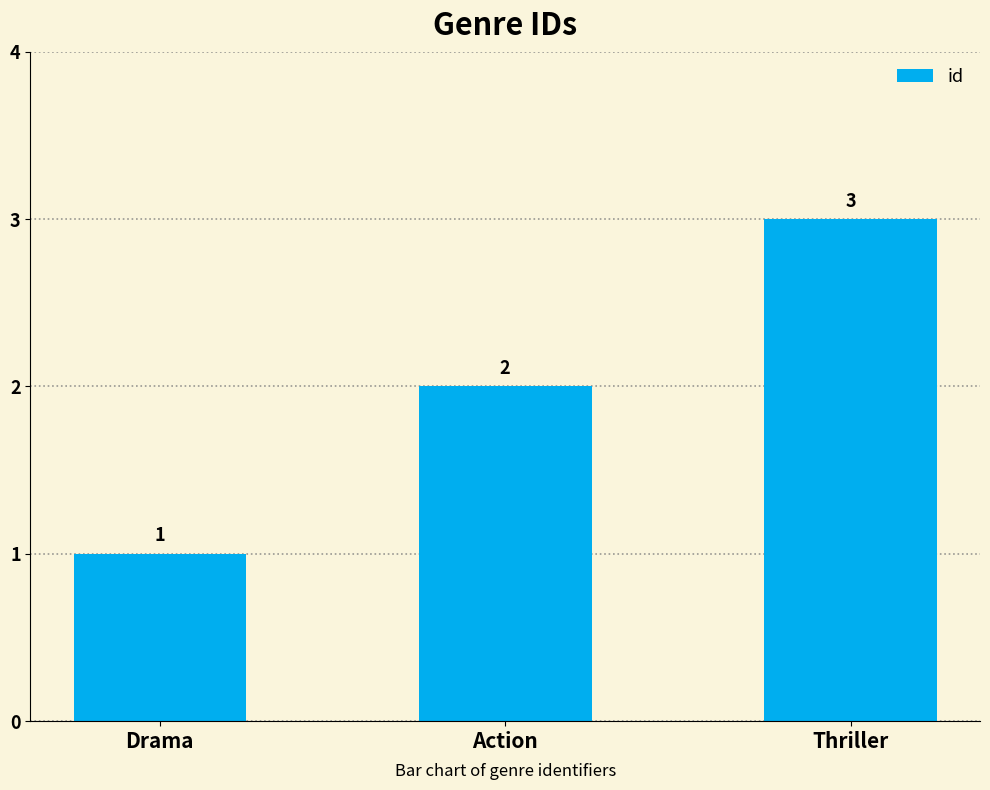

How many series are shown in this chart?

1